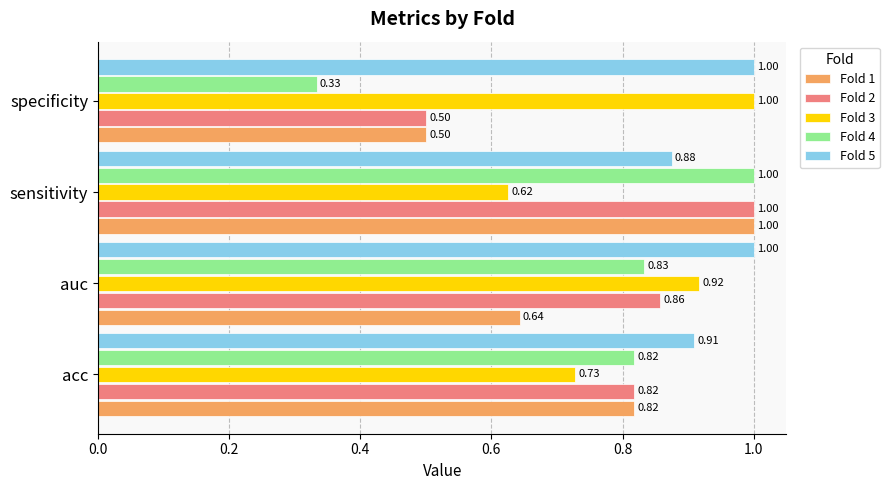

List the labels in order of Fold 4 value, largest first.

sensitivity, auc, acc, specificity